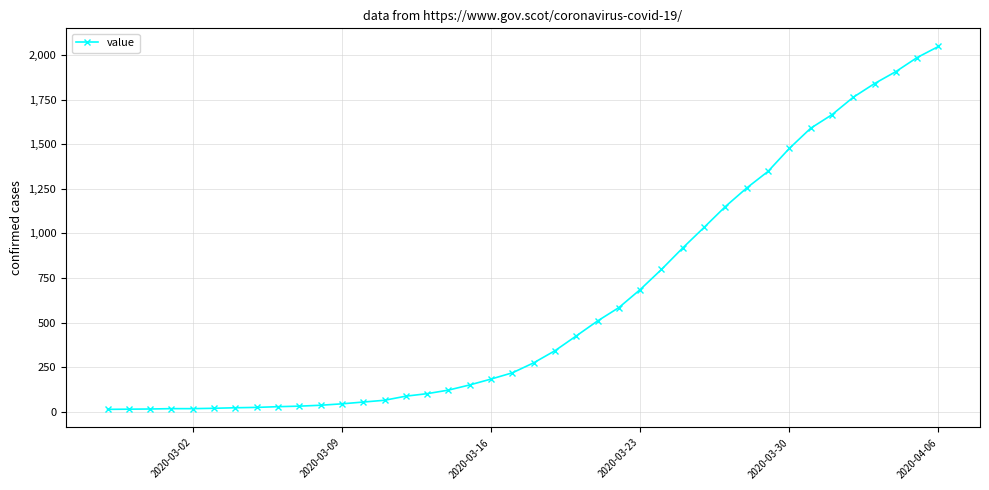

What is the average value?

622